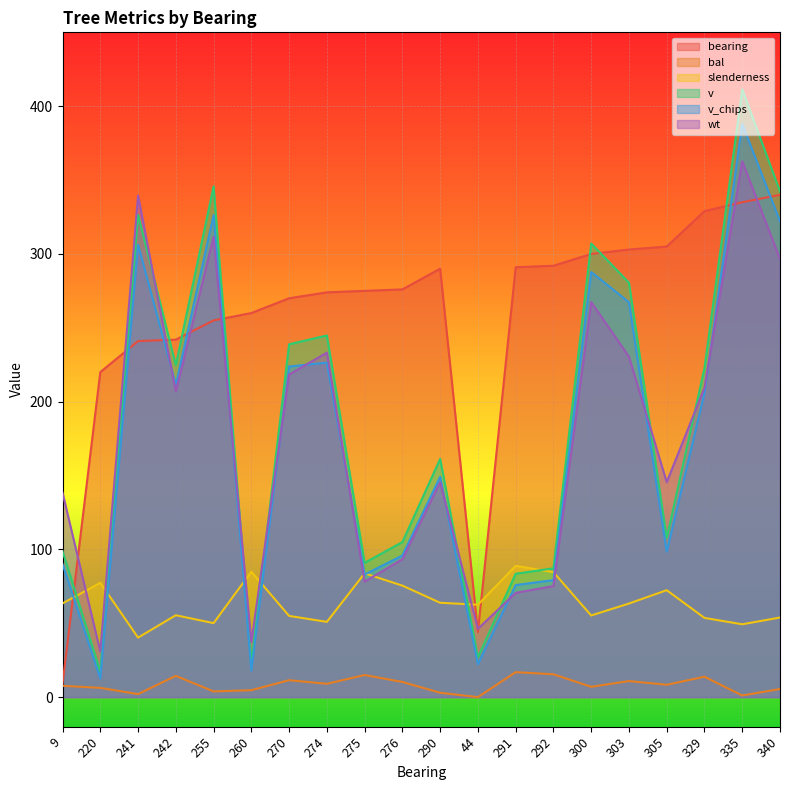

How many data points does each series have?

20